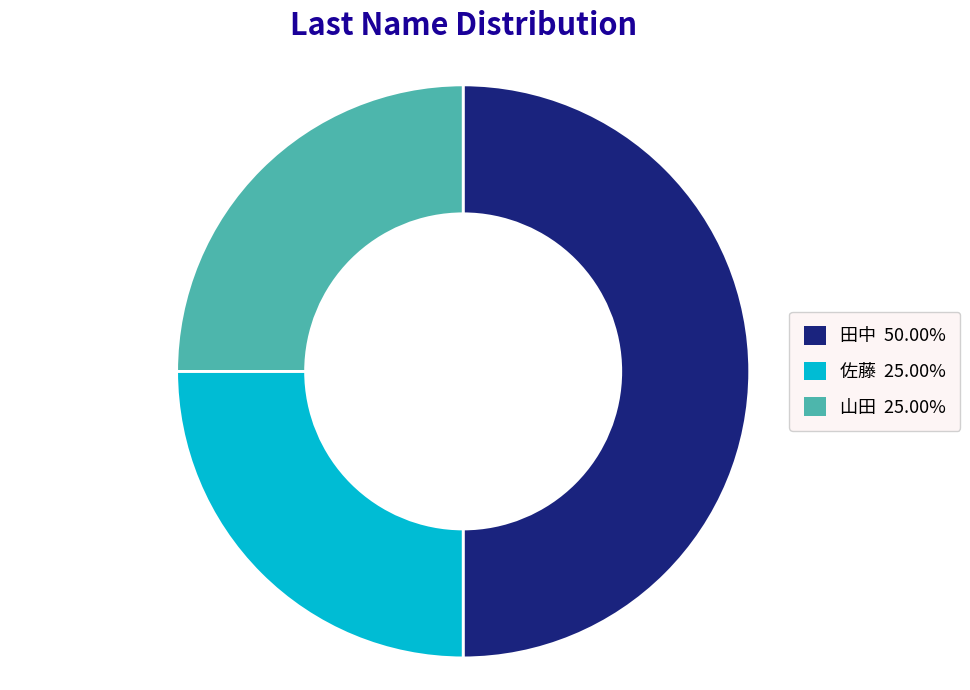

Is 佐藤 the majority of the pie?

No